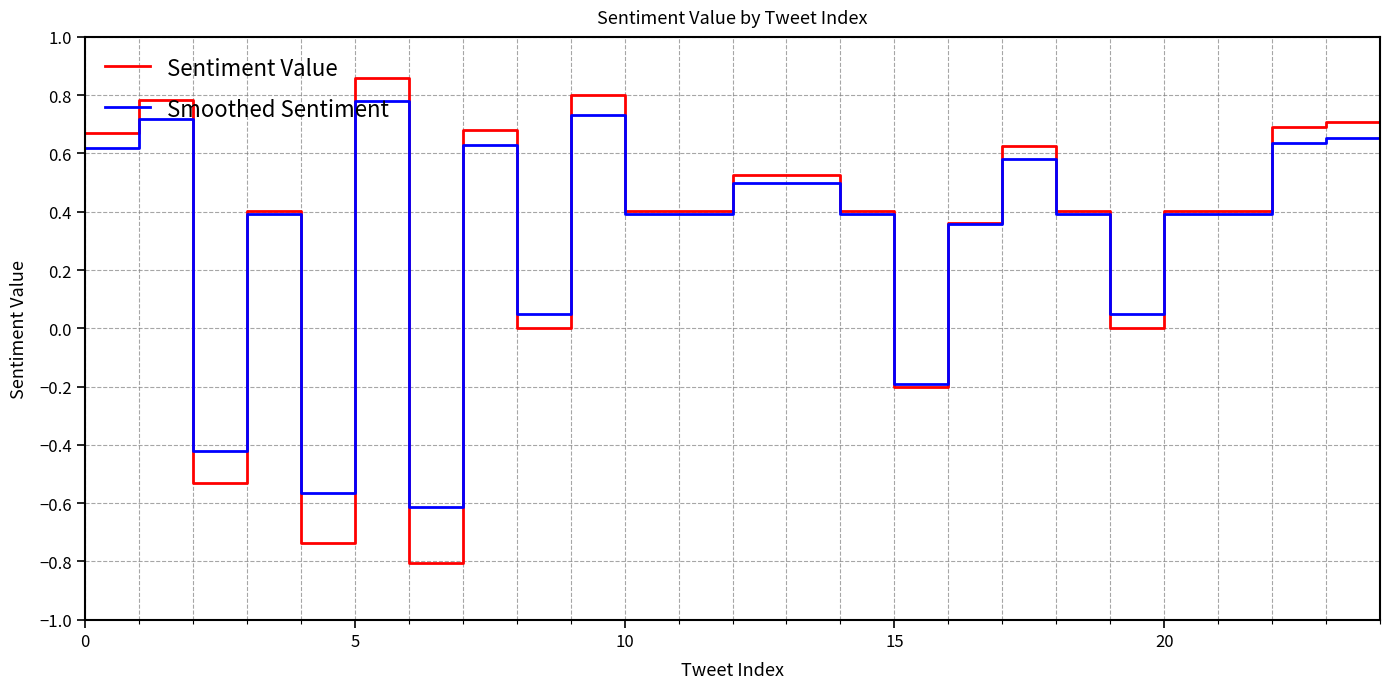

How many values in the Smoothed Sentiment series are below 0?

5